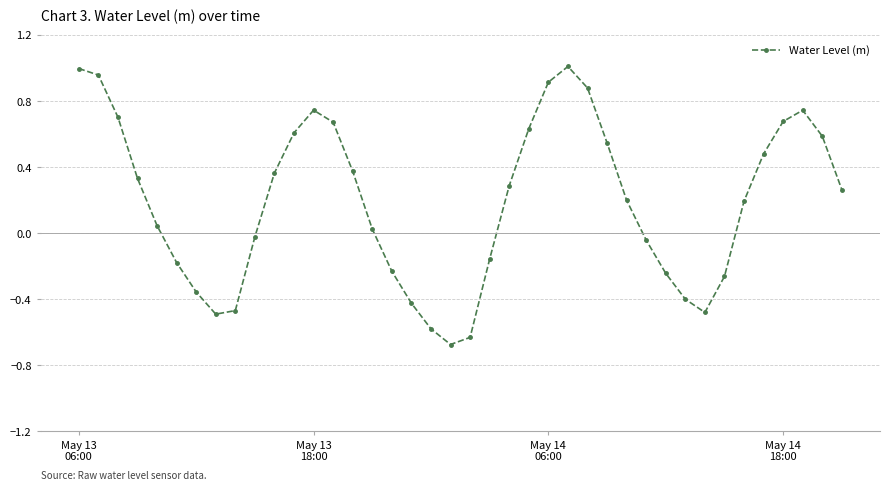

What is the difference between the maximum and minimum values?

1.7